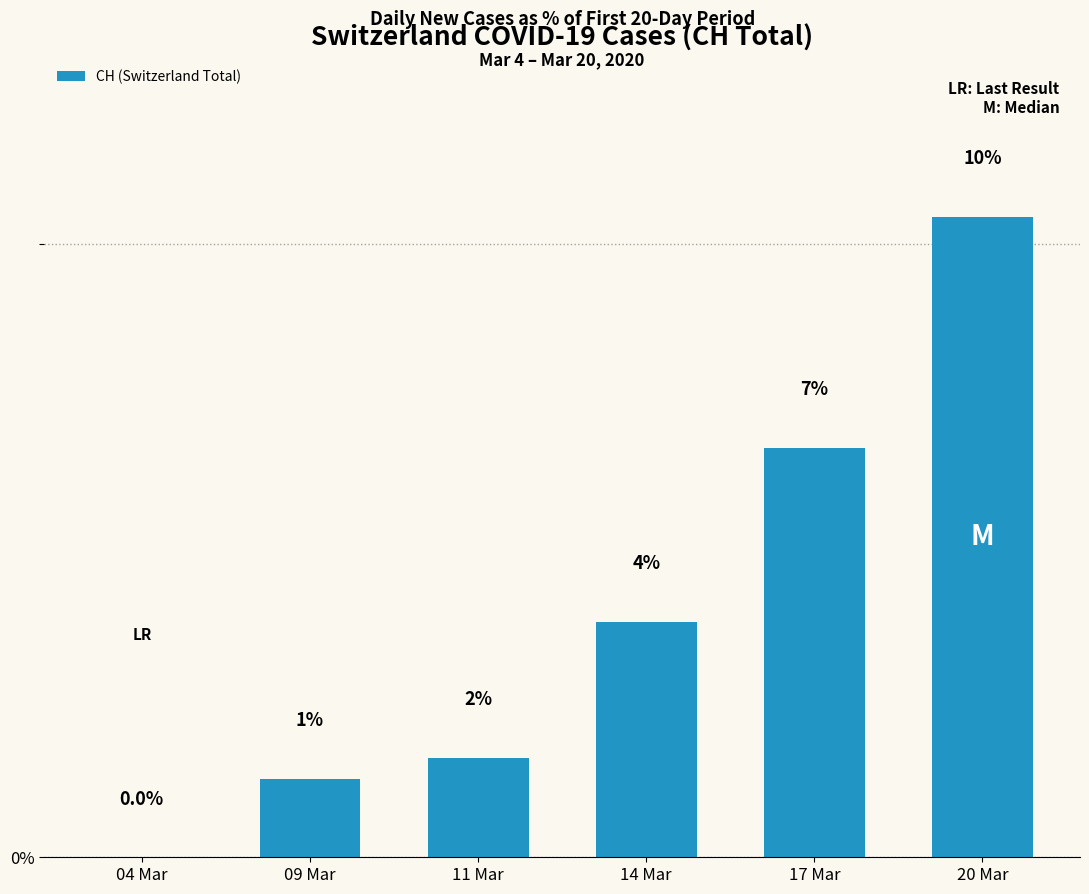

List the labels in order of value, smallest first.

04 Mar, 09 Mar, 11 Mar, 14 Mar, 17 Mar, 20 Mar